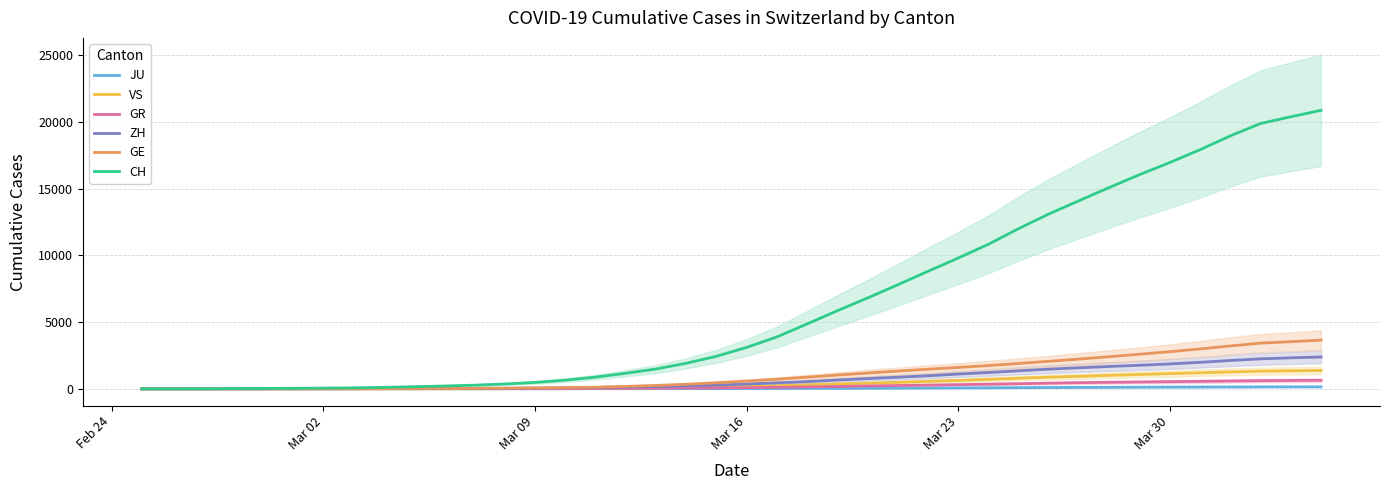

True or false: GR has a value of 108.4 at 30.

False